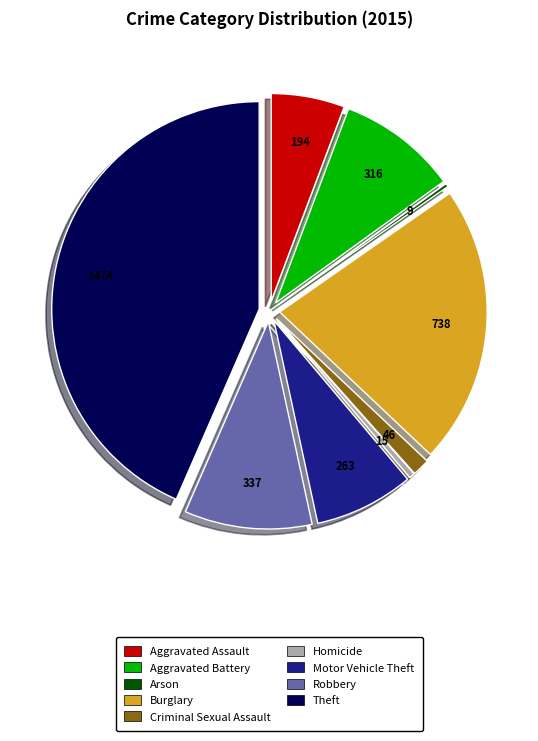

Is there a majority slice in this chart?

No